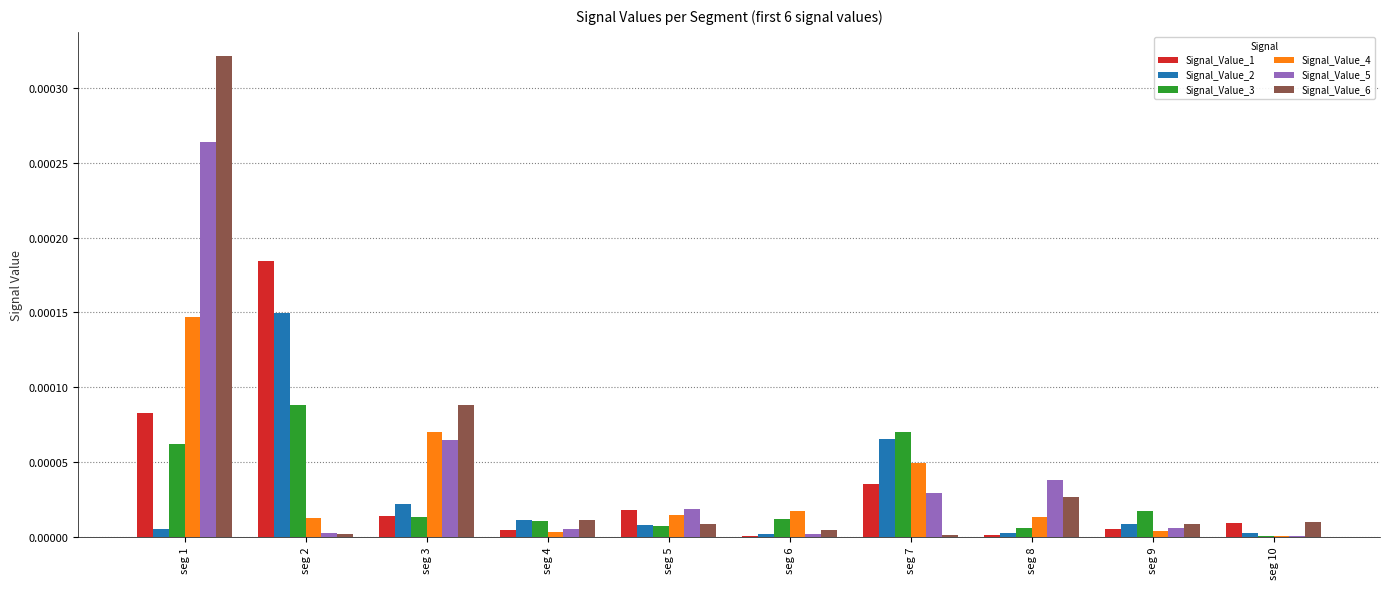

Are the bars grouped side by side (vs. stacked)?

Yes